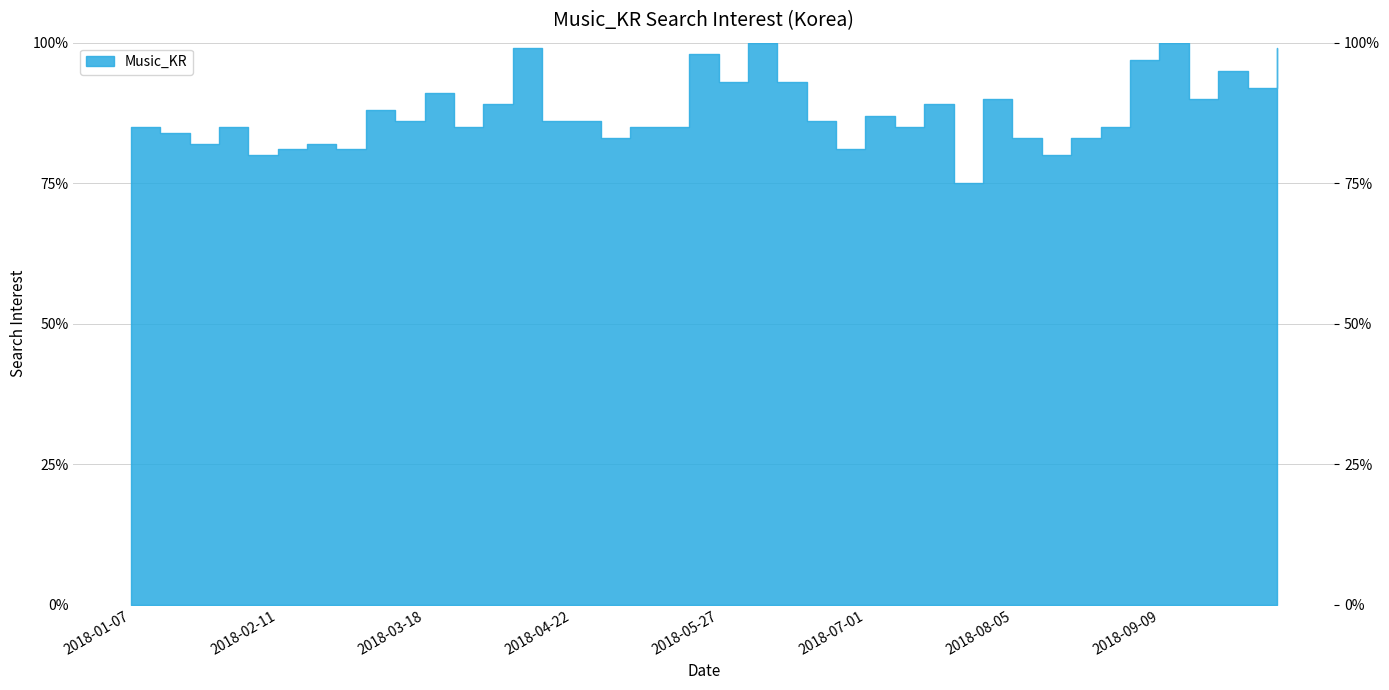

Reading left to right, extract all data points from this chart.

85	84	82	85	80	81	82	81	88	86	91	85	89	99	86	86	83	85	85	98	93	100	93	86	81	87	85	89	75	90	83	80	83	85	97	100	90	95	92	99